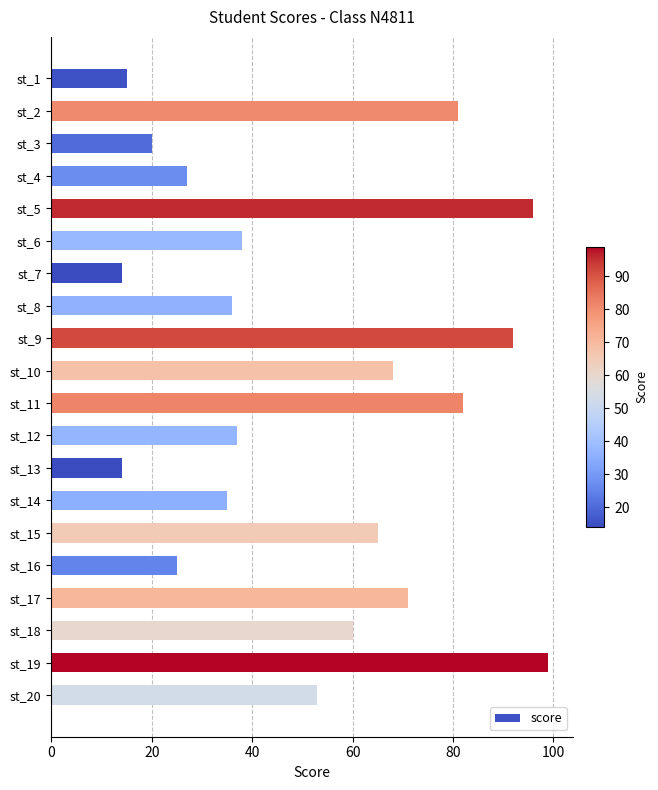

What is the value of the 8th bar from the top?

36